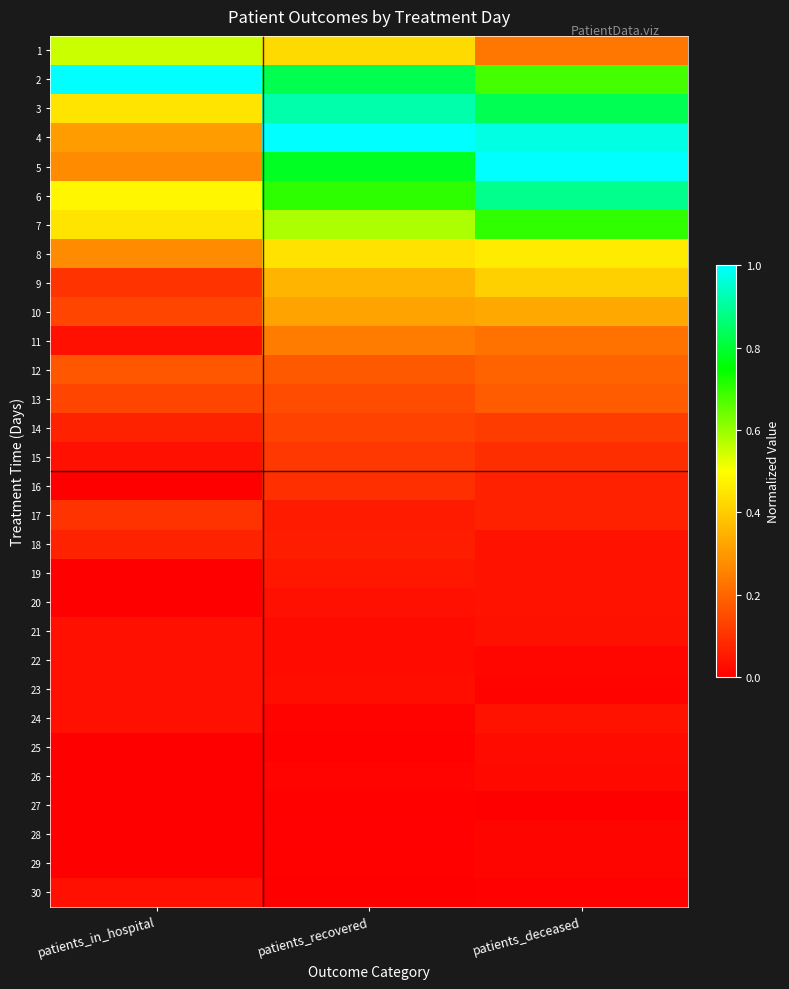

What is the total value across all series at patients_recovered?

7.6